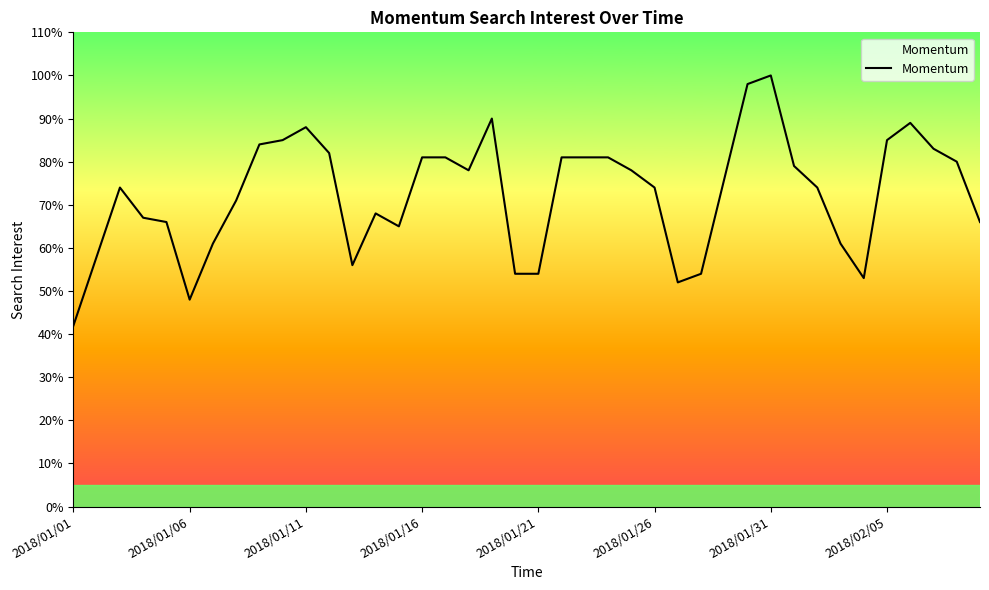

What is the difference between the maximum and minimum values?

58